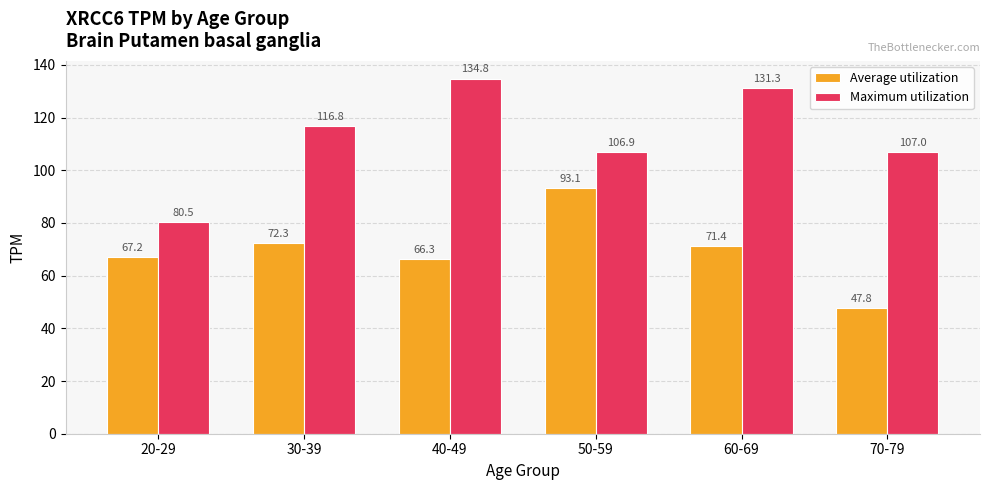

What is the label of the 3rd bar from the right?

50-59